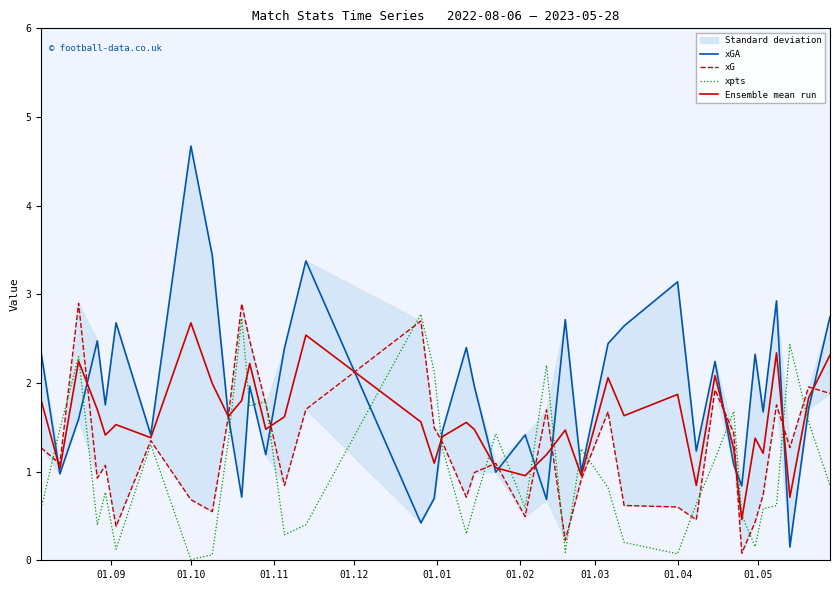

Which category has the highest value in the Ensemble mean run series?

01.10